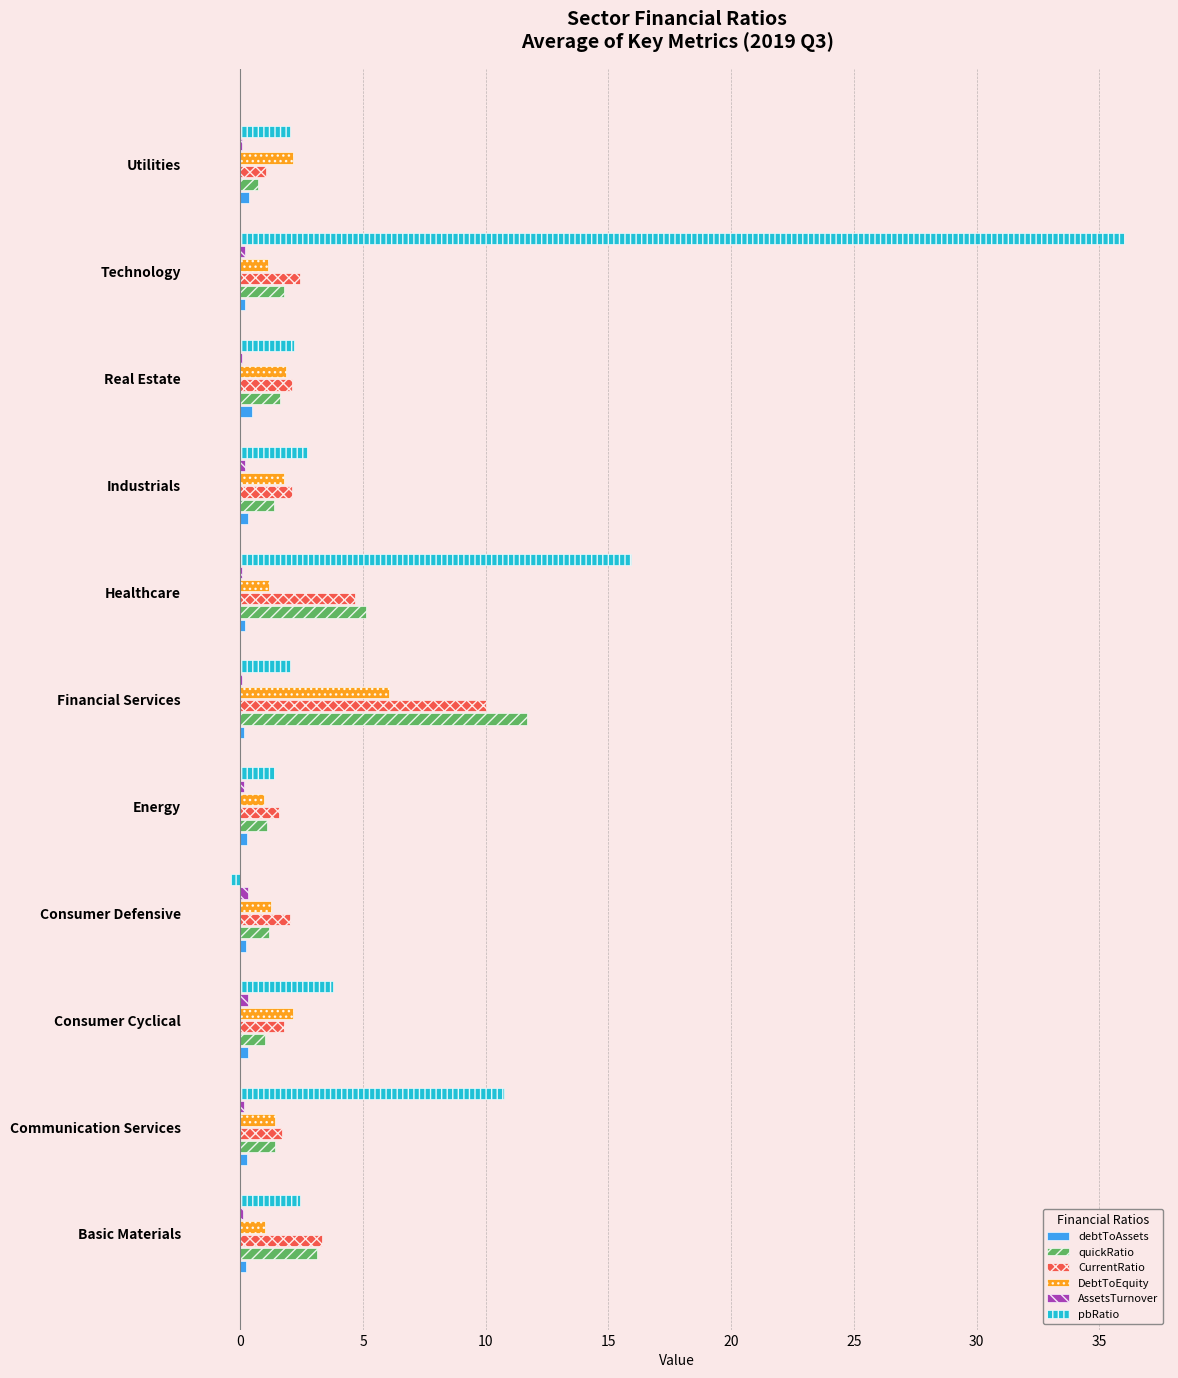

True or false: DebtToEquity has a value of 1.0 at Energy.

True